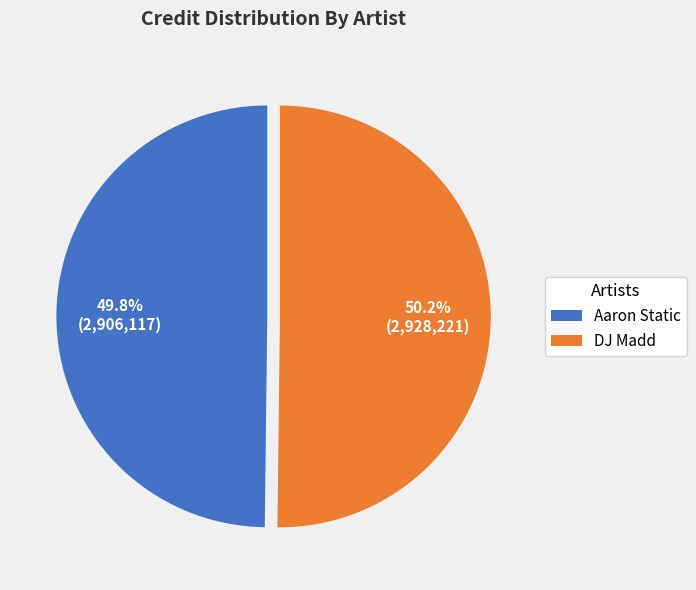

Is the sum of DJ Madd and Aaron Static greater than half?

Yes